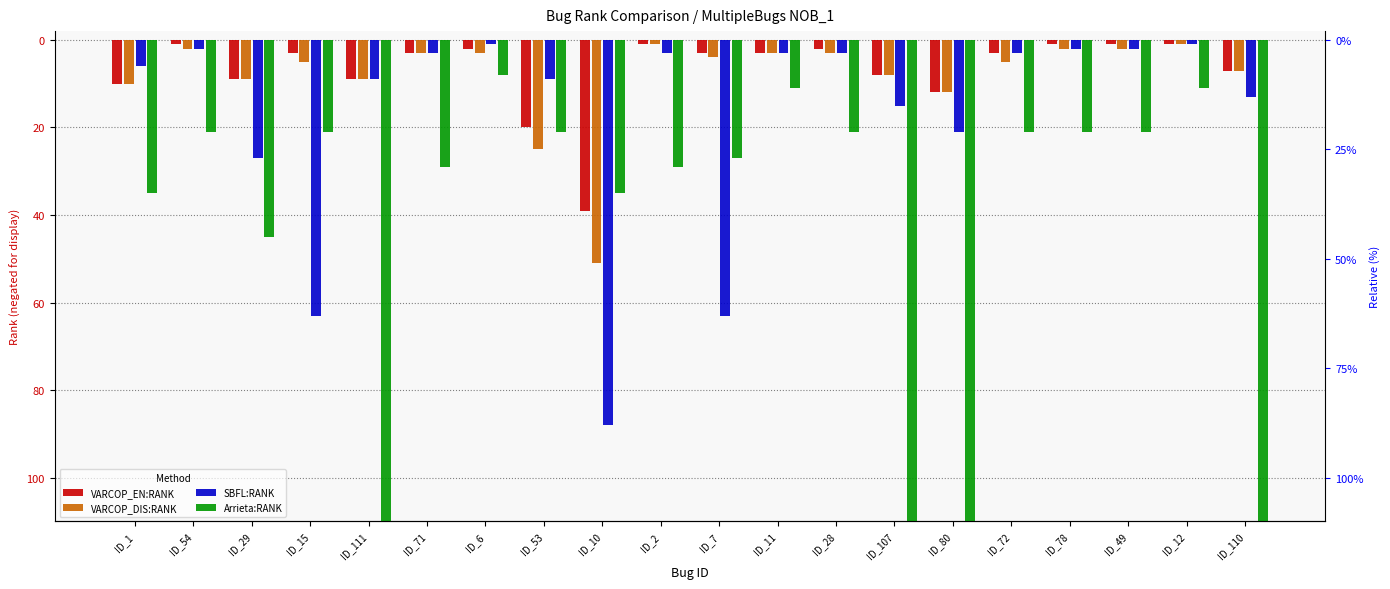

Reading left to right, transcribe all the data shown in this chart.

VARCOP_EN:RANK: -10	-1	-9	-3	-9	-3	-2	-20	-39	-1	-3	-3	-2	-8	-12	-3	-1	-1	-1	-7
VARCOP_DIS:RANK: -10	-2	-9	-5	-9	-3	-3	-25	-51	-1	-4	-3	-3	-8	-12	-5	-2	-2	-1	-7
SBFL:RANK: -6	-2	-27	-63	-9	-3	-1	-9	-88	-3	-63	-3	-3	-15	-21	-3	-2	-2	-1	-13
Arrieta:RANK: -35	-21	-45	-21	-376	-29	-8	-21	-35	-29	-27	-11	-21	-376	-376	-21	-21	-21	-11	-376